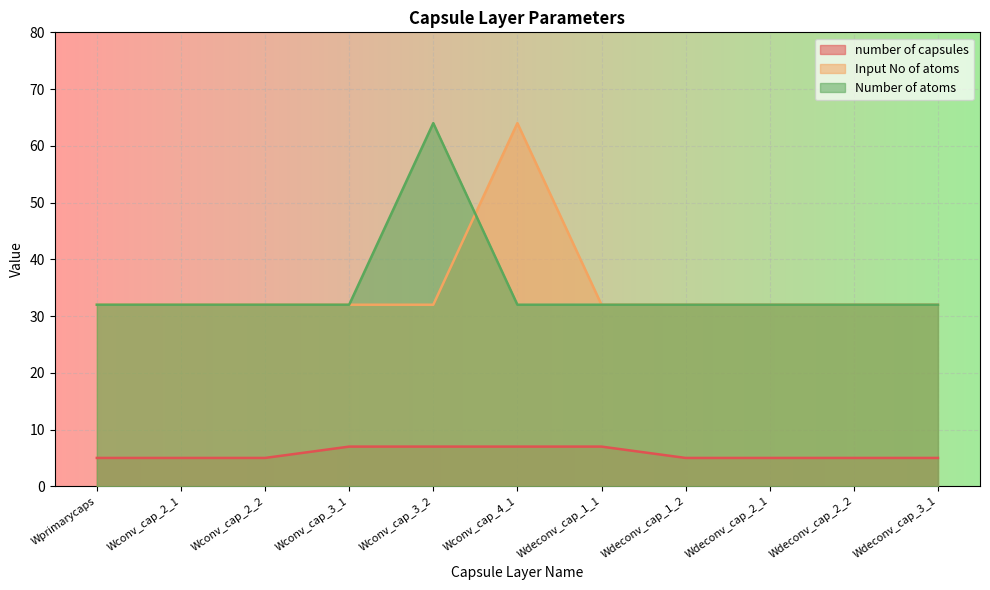

What is the label of the 4th point from the left?

Wconv_cap_3_1